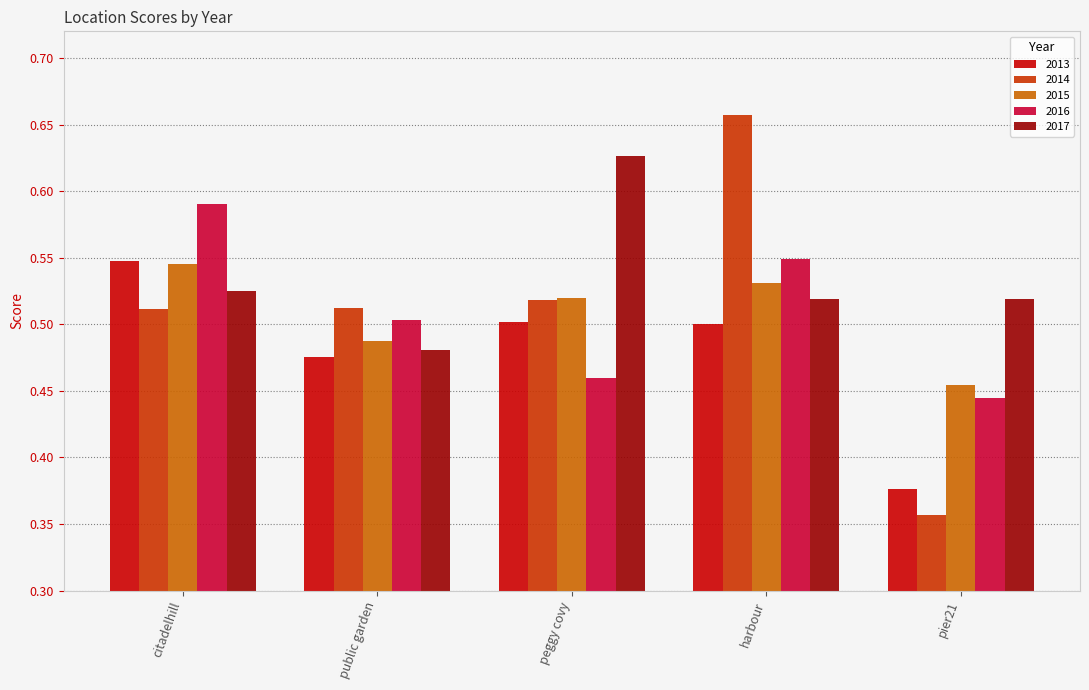

Which series has the largest range (max minus min)?

2014